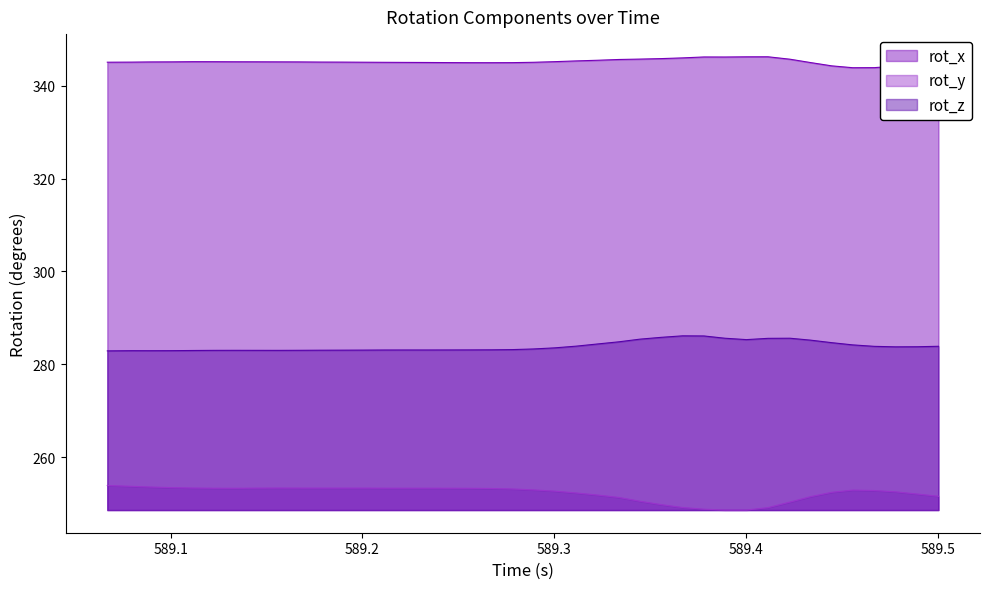

At how many categories does at least one series exceed 282?

40